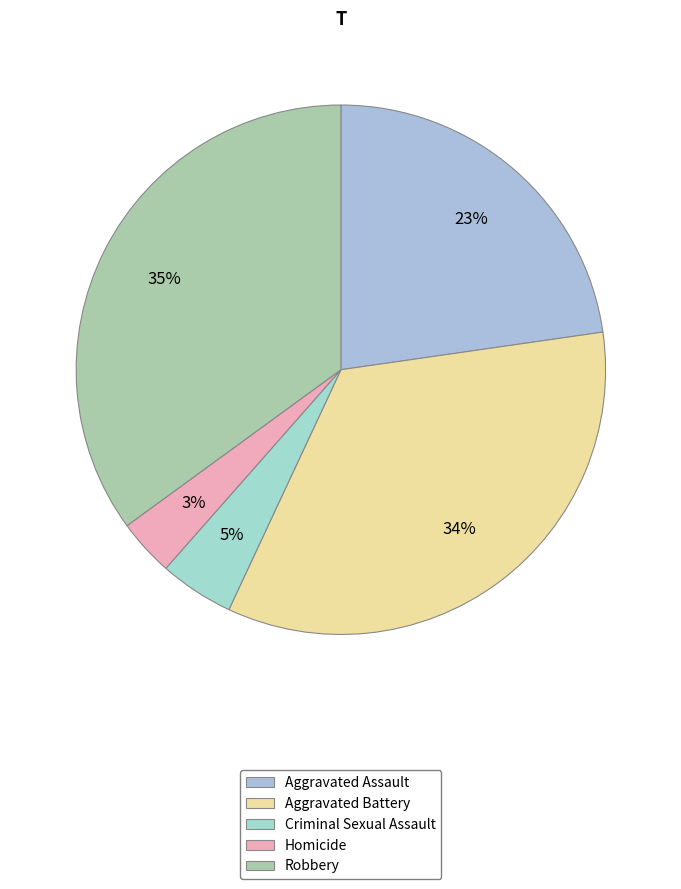

How many segments does this pie chart have?

5